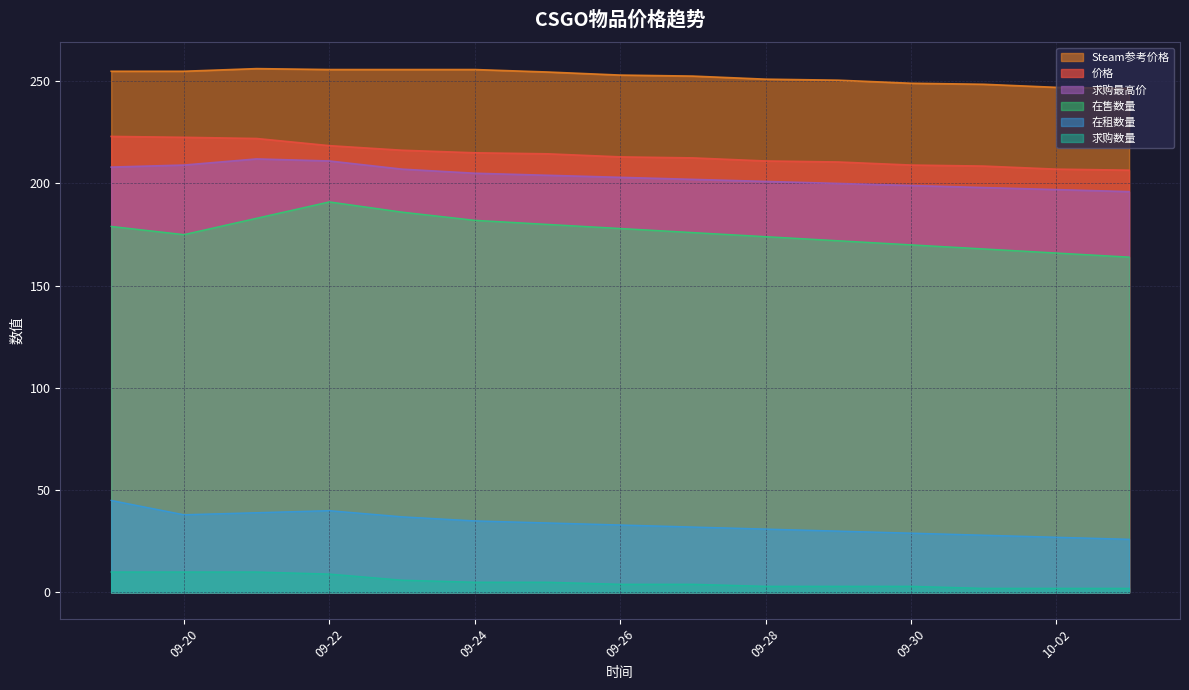

Which series has the widest spread of values?

在售数量